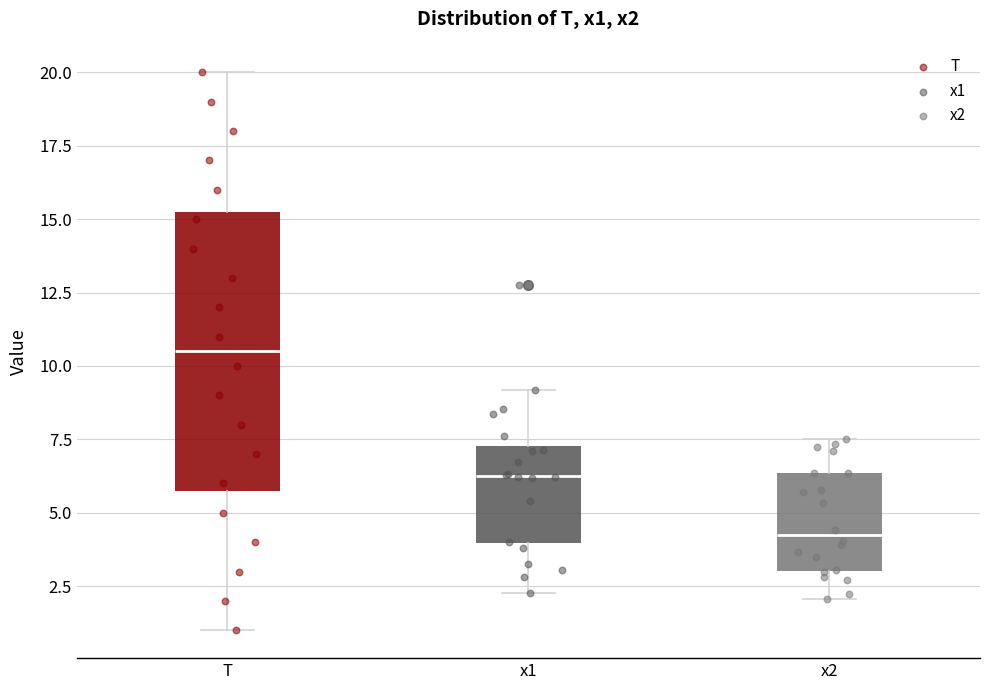

Reading left to right, transcribe this box plot: for each box, give where its median line is, the range the box spans, and where its two whiskers end, as read against the y-axis. The values are not printed on the chart, so give them approximately, as read against the axis.

T: median 10.5, box 6.0 to 15.5, whiskers 1.0 to 20.0
x1: median 6.5, box 4.0 to 7.5, whiskers 2.5 to 9.0
x2: median 4.0, box 3.0 to 6.5, whiskers 2.0 to 7.5